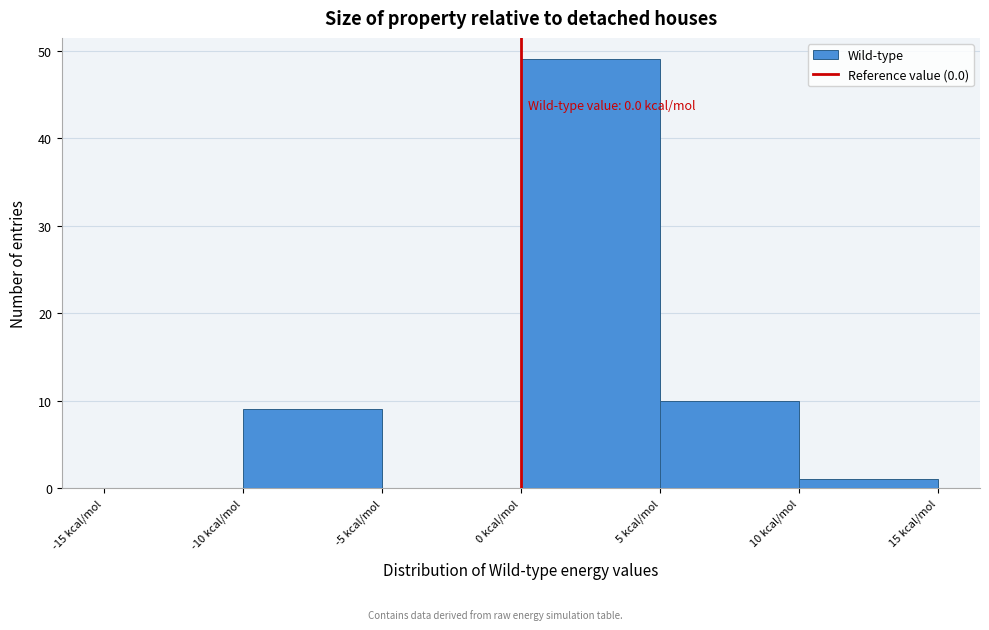

Which range on the x-axis has the tallest bar?

0 to 5